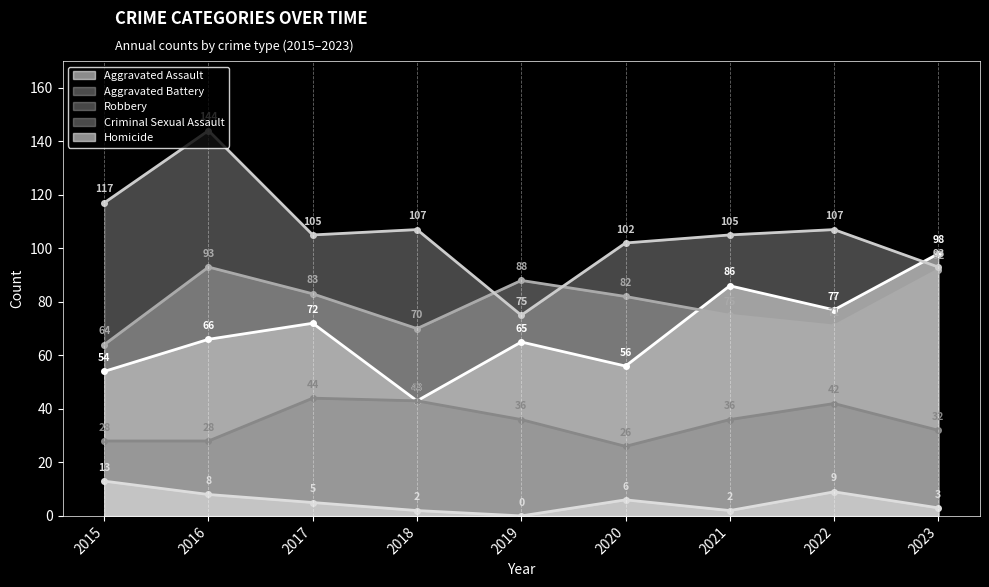

The Aggravated Assault series shows 26 at 2017. True or false?

False